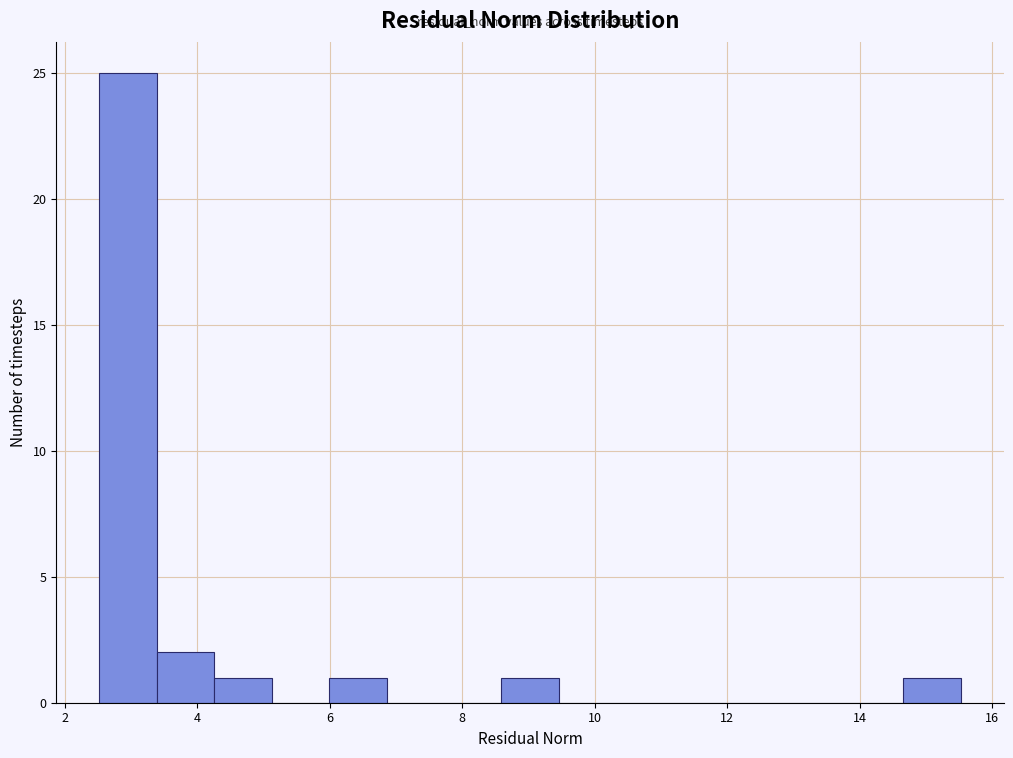

Which range on the x-axis has the tallest bar?

2.6 to 3.4